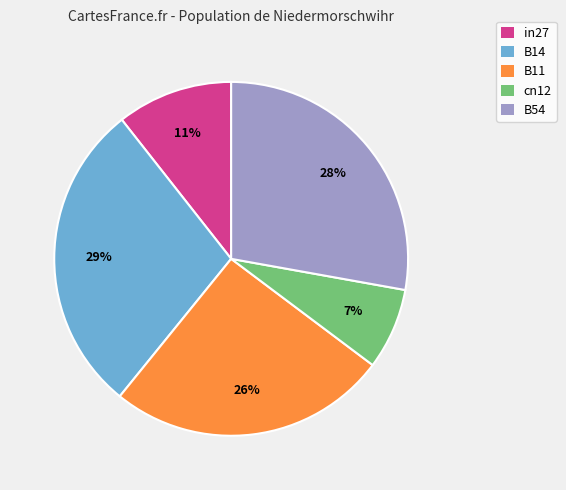

Which category has the biggest portion of the pie?

B14